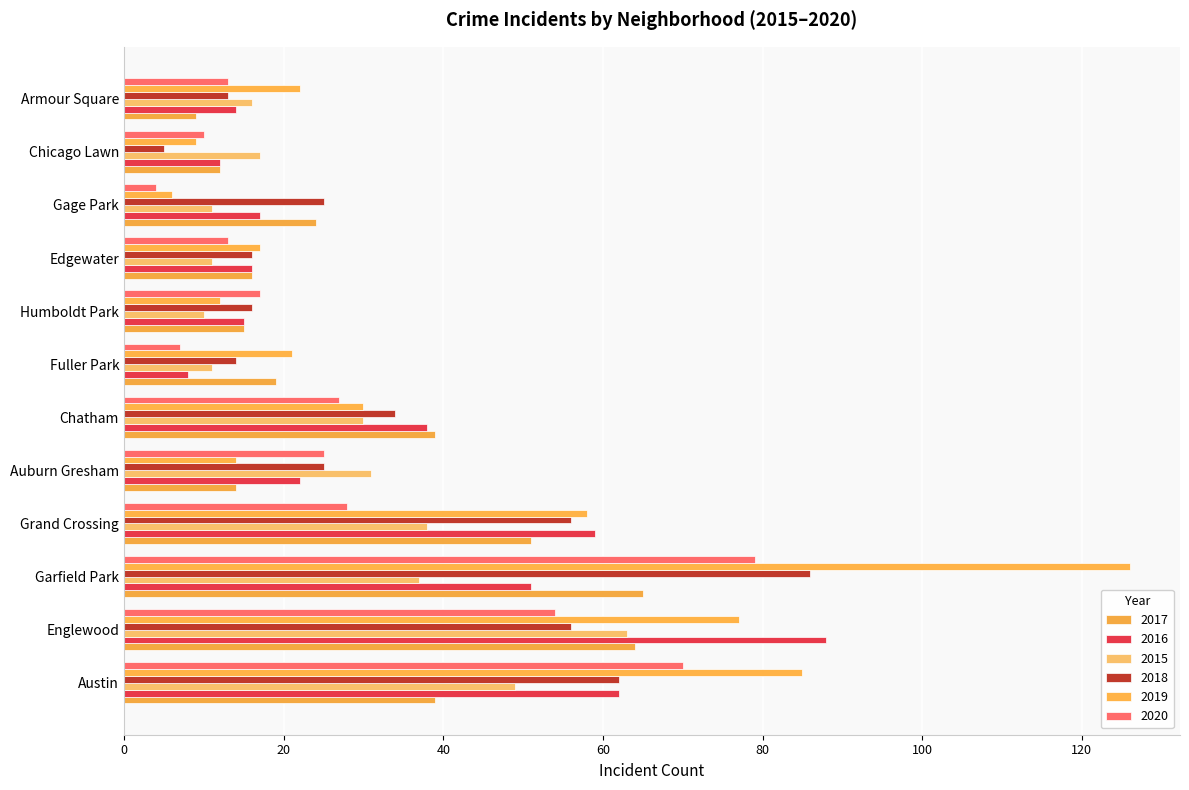

What position from the left is Edgewater?

9